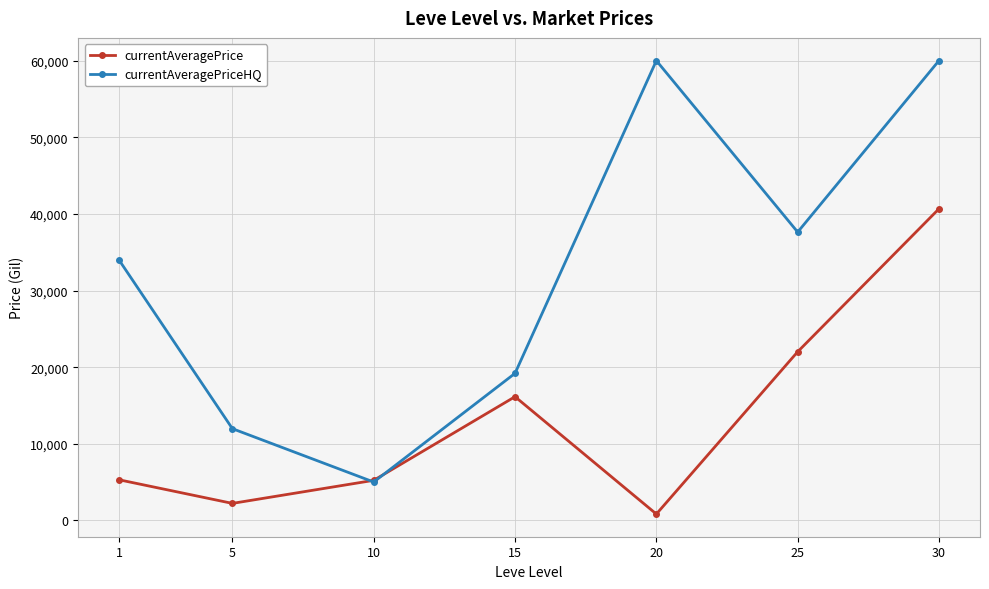

How many categories are shown in the chart?

7